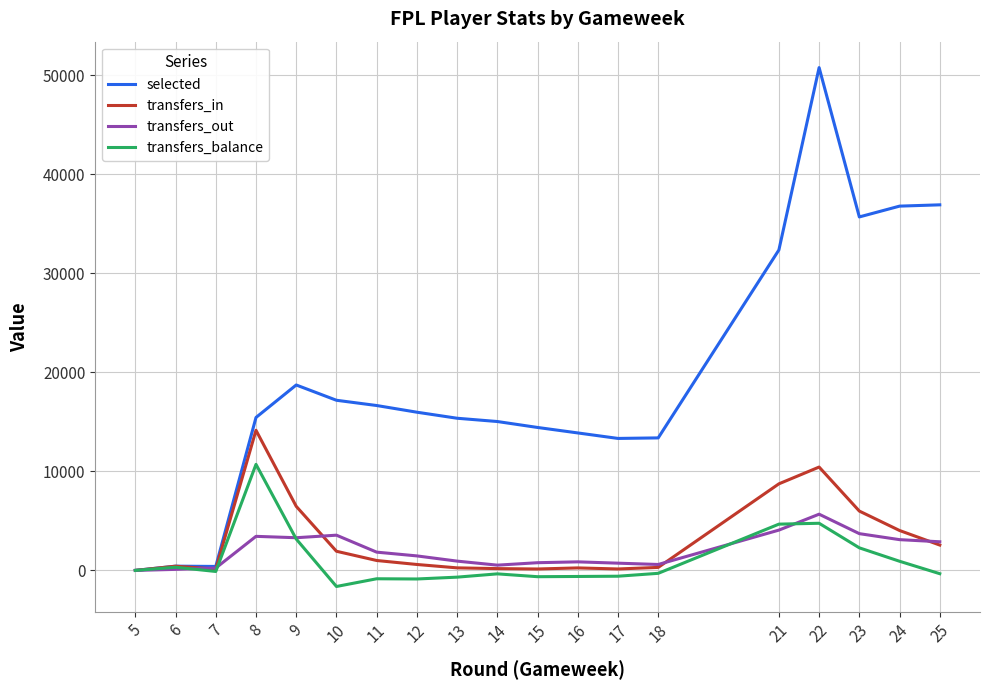

Is it true that transfers_in equals 257 at 13?

True